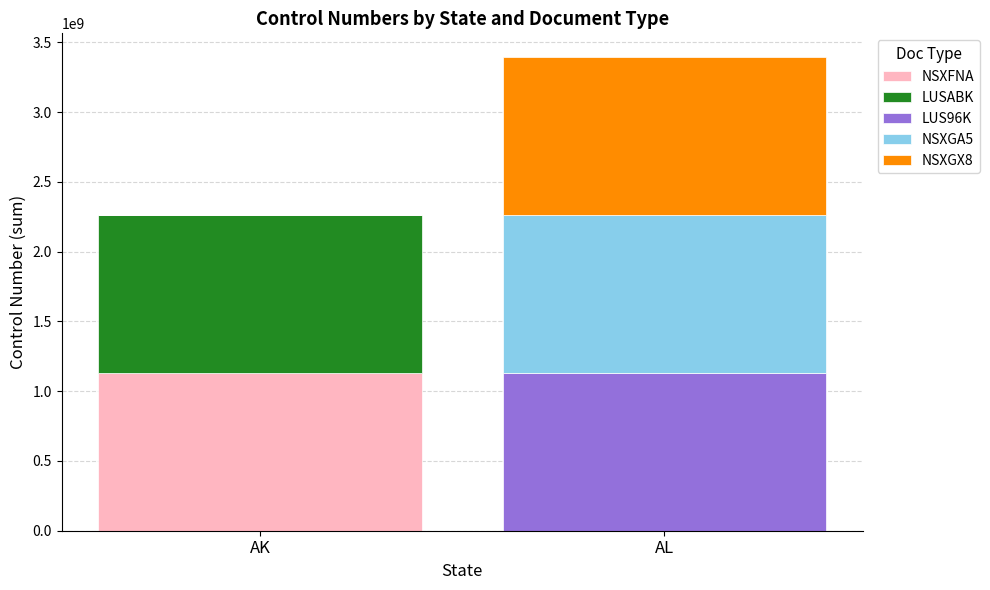

What is the maximum value for NSXFNA?

1131491954